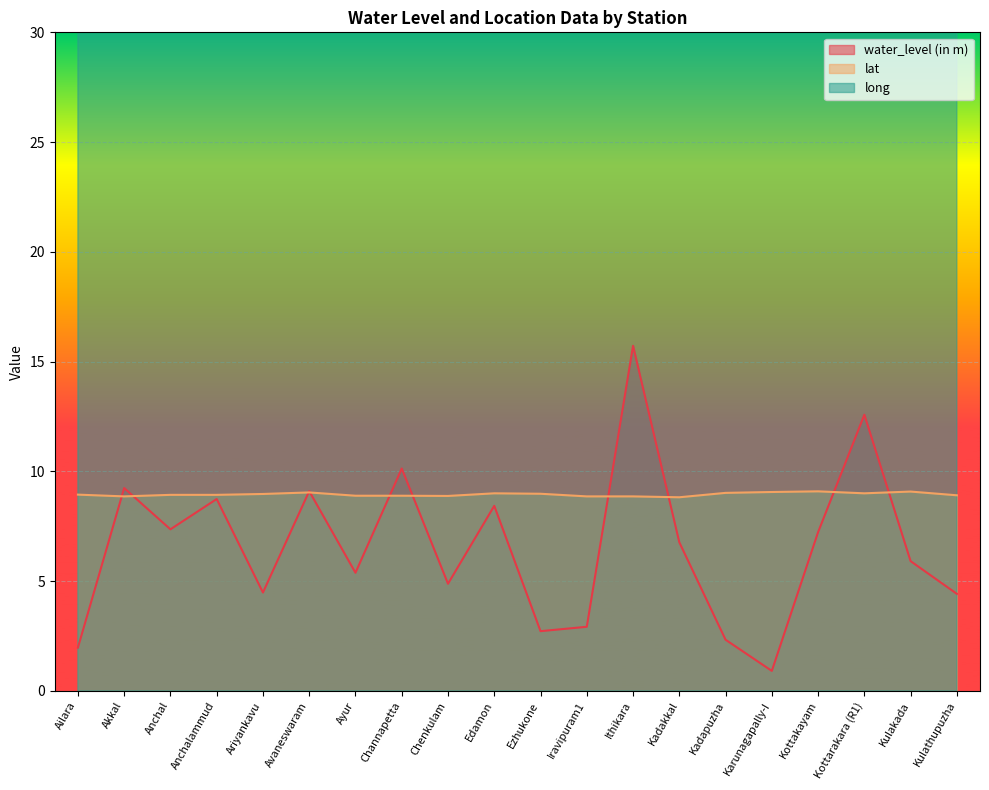

What position from the right is Iravipuram1?

9